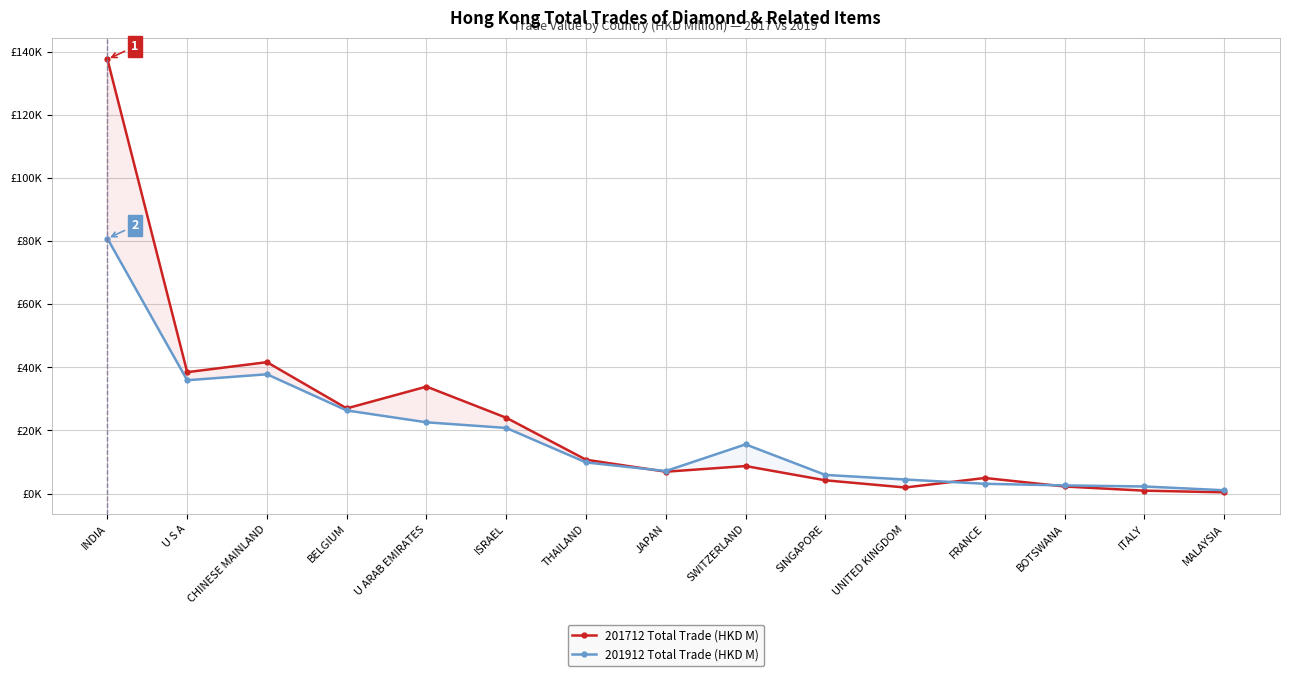

At which label does 201912 Total Trade (HKD M) first exceed 9848?

INDIA